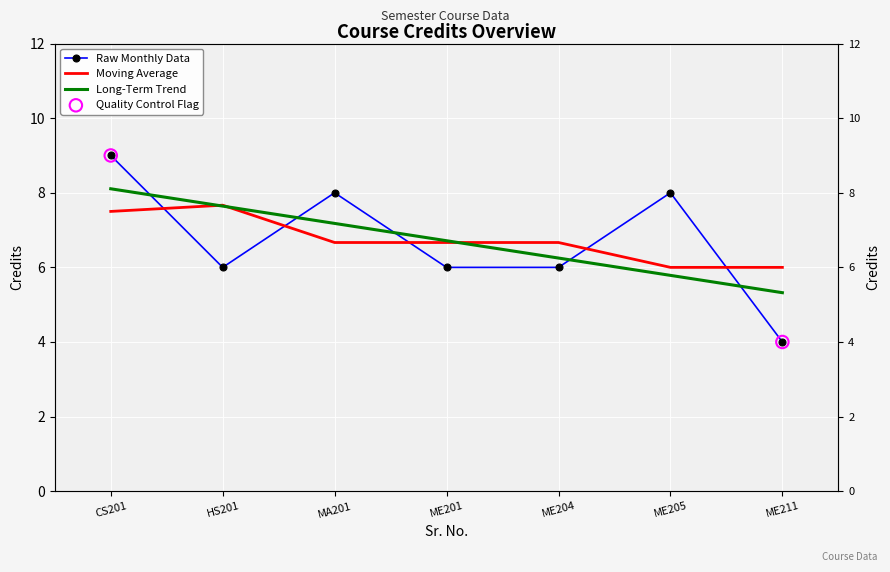

Which has a higher value, HS201 or ME211?

HS201